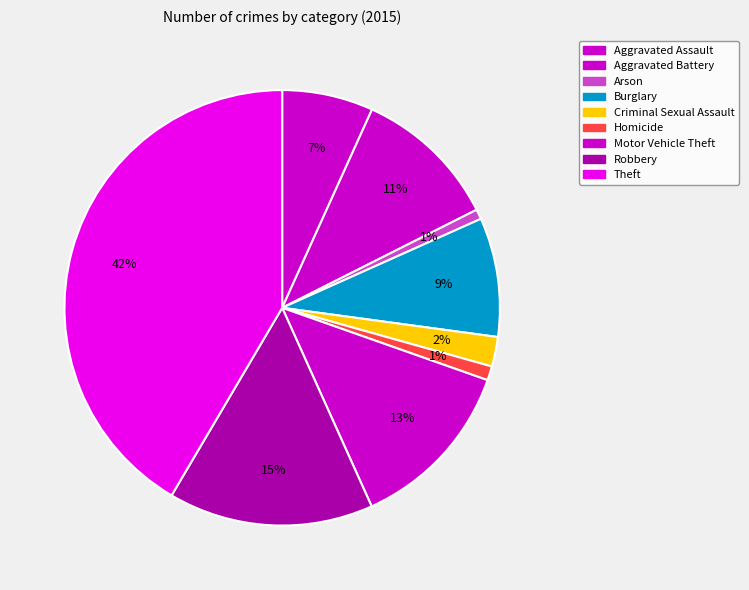

Which slice is the largest?

Theft